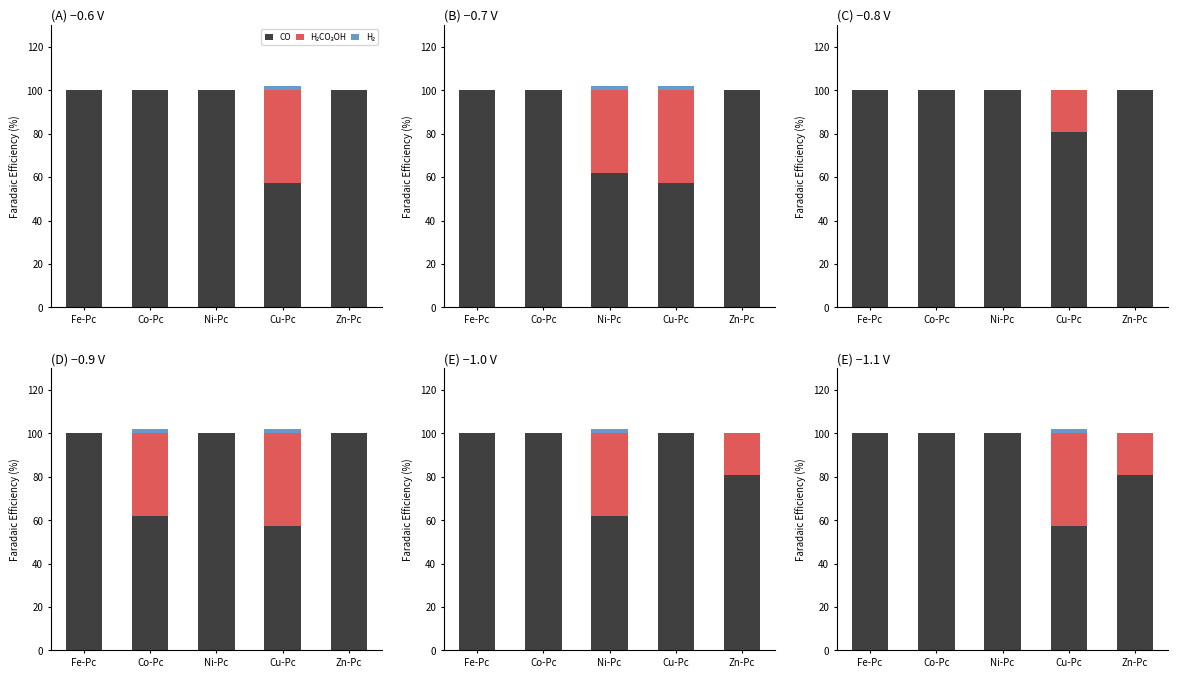

What are all the series names shown in the legend?

CO, H₂CO₃OH, H₂